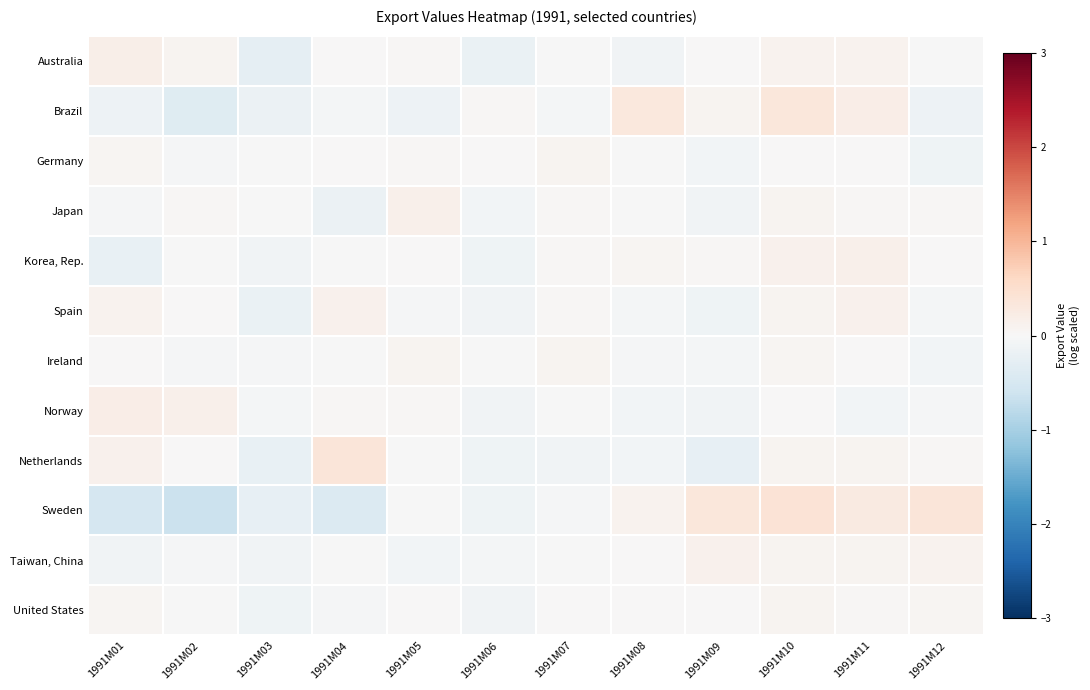

Which label corresponds to the smallest value in the chart?

1991M02